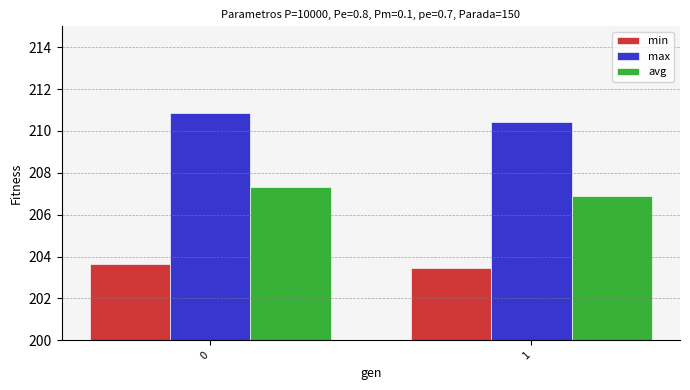

Count the avg values in the range 206 to 207.

1